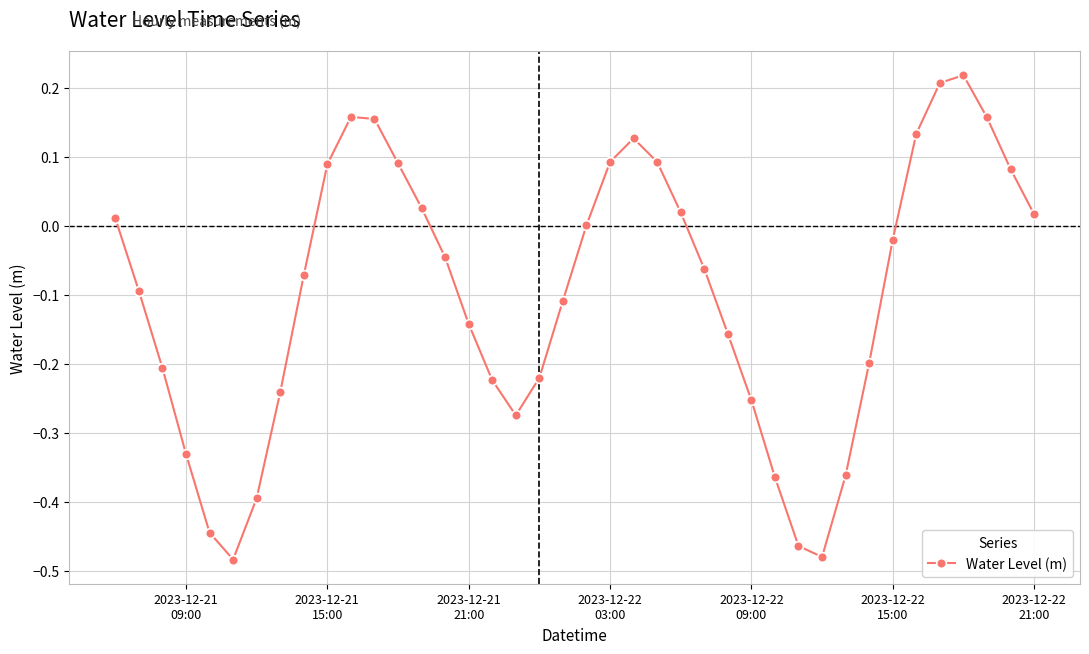

How many interior local valleys (lower than both neighbors) does the data have?

3